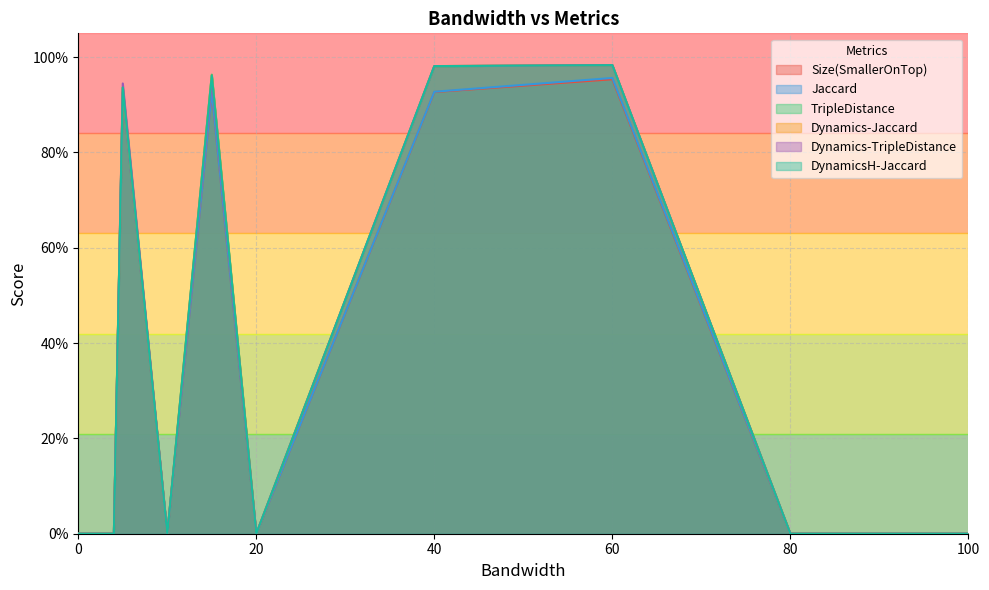

Which series has the largest range (max minus min)?

TripleDistance